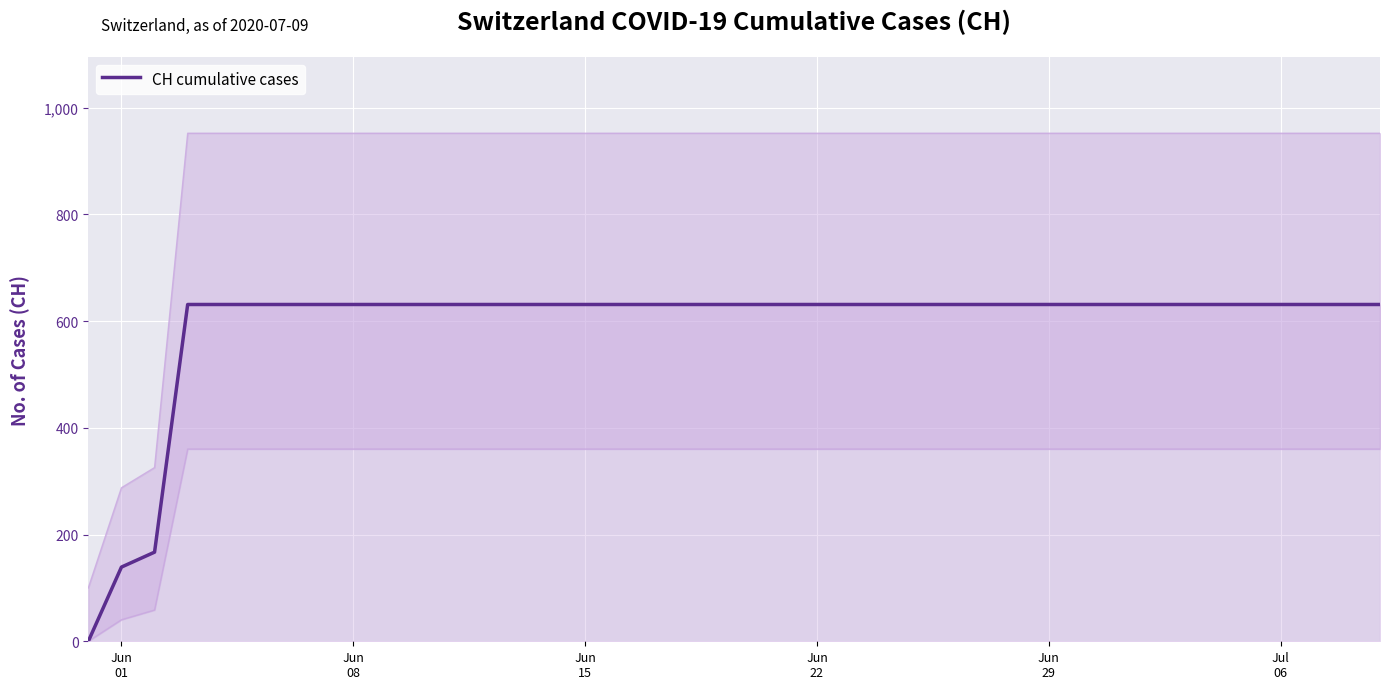

Reading left to right, transcribe all the data shown in this chart.

0	139	167	631	631	631	631	631	631	631	631	631	631	631	631	631	631	631	631	631	631	631	631	631	631	631	631	631	631	631	631	631	631	631	631	631	631	631	631	631